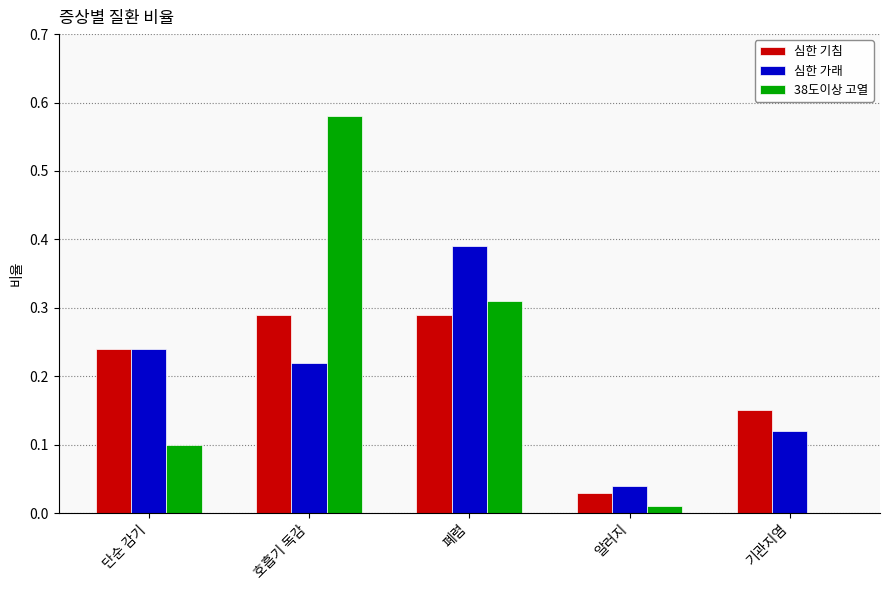

True or false: 심한 가래 has a value of 0.3 at 호흡기 독감.

False